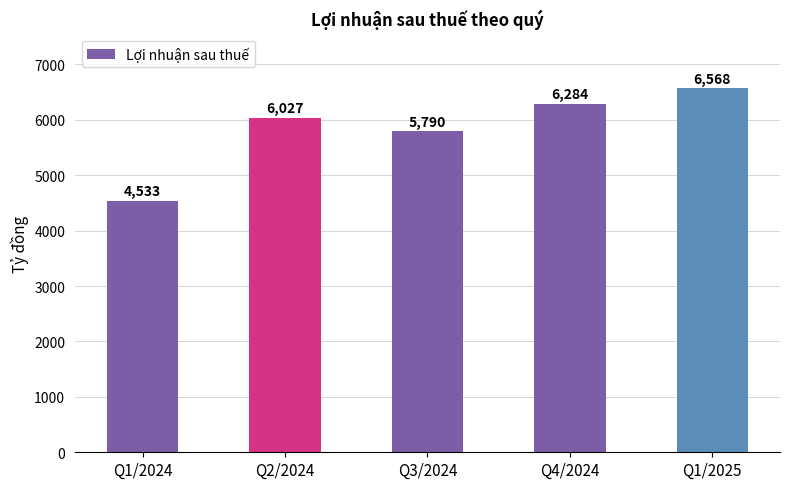

What is the value of the 3rd bar from the left?

5790